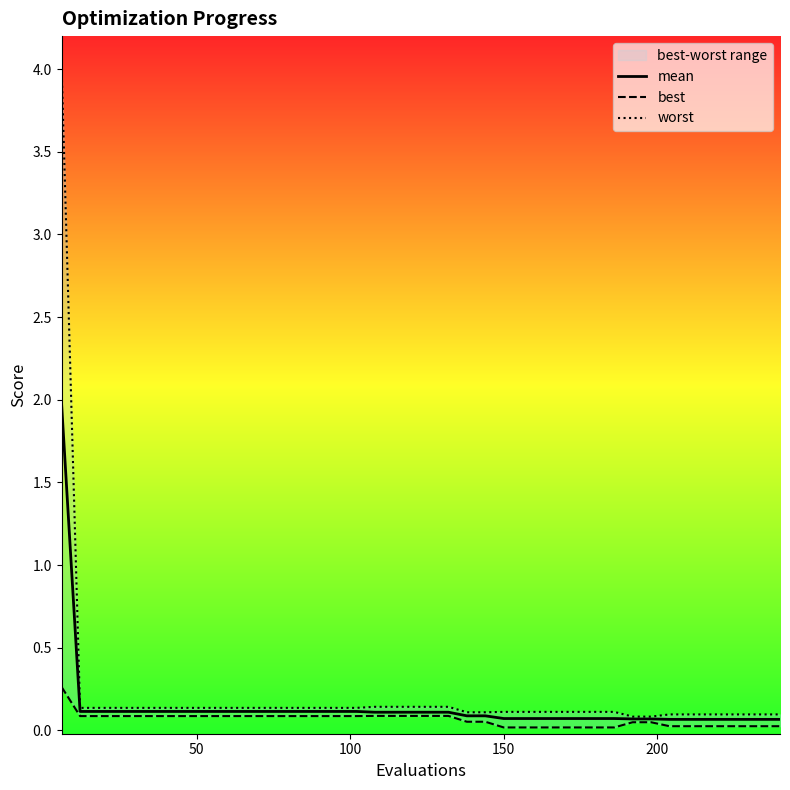

Which series has the largest total across all categories?

worst